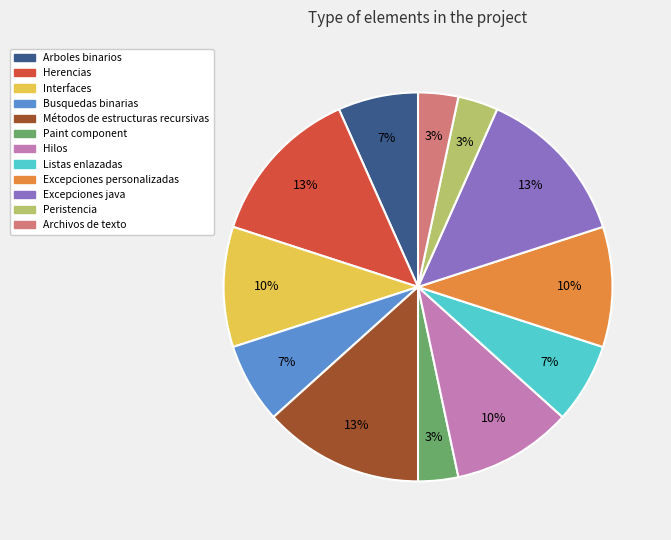

To the nearest percent, what is the average slice percentage?

8%